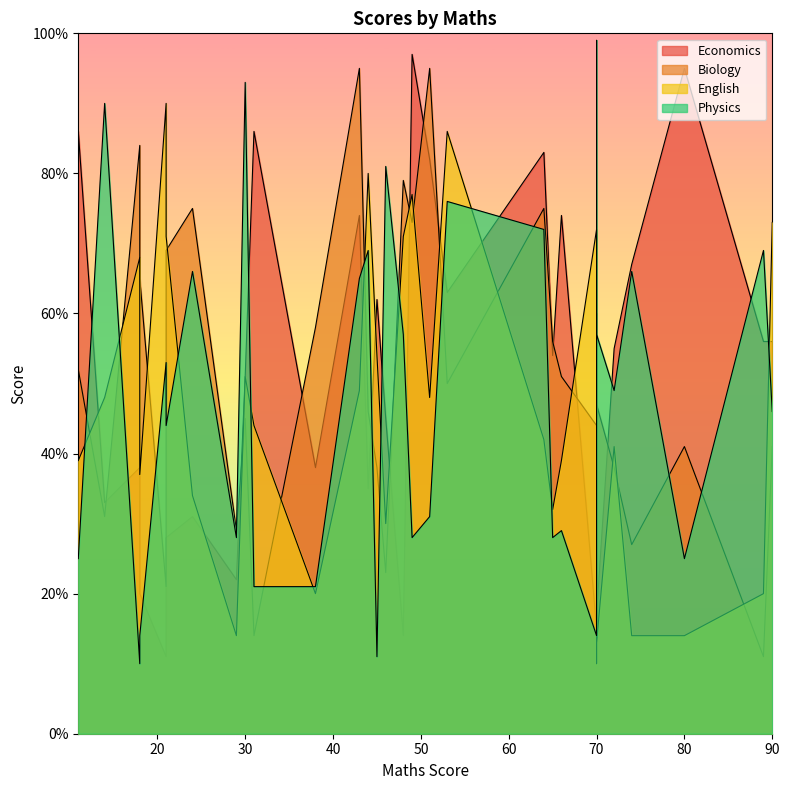

True or false: Economics has more than 0 interior local peaks.

True